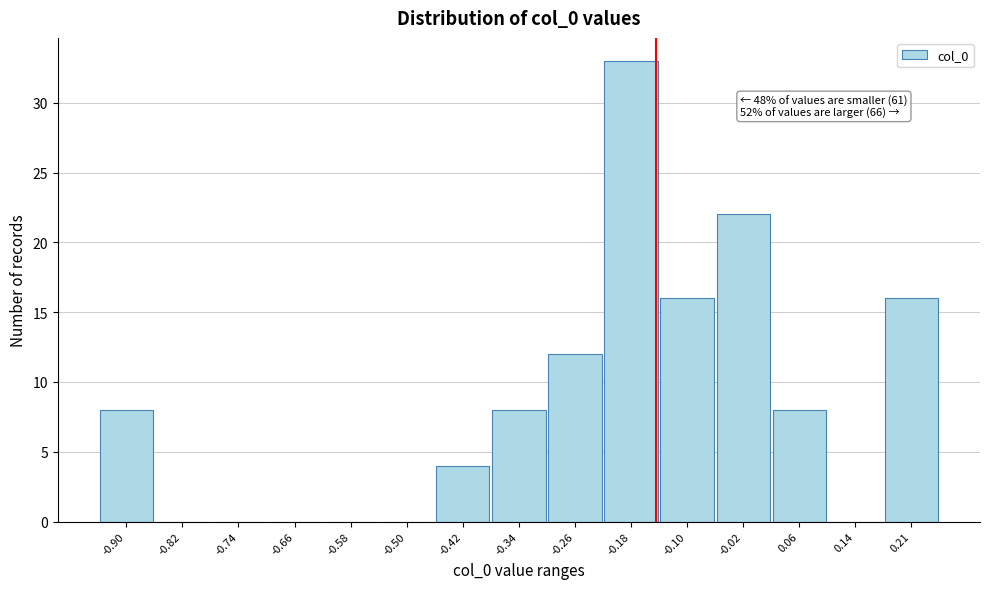

Reading left to right, what are all the values shown in this chart?

-0.90=8	-0.82=0	-0.74=0	-0.66=0	-0.58=0	-0.50=0	-0.42=4	-0.34=8	-0.26=12	-0.18=33	-0.10=16	-0.02=22	0.06=8	0.14=0	0.21=16